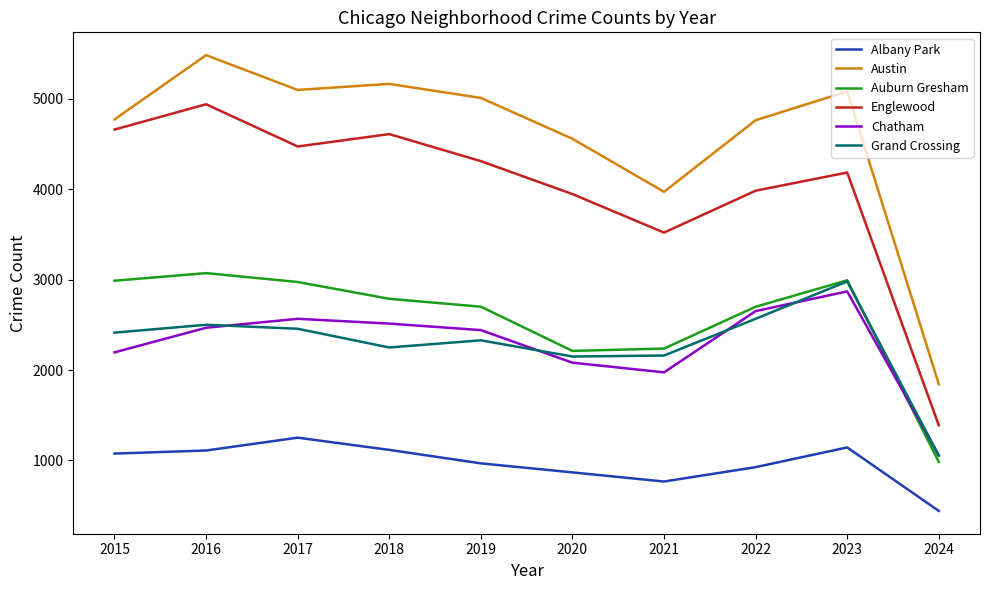

Which series has the largest total across all categories?

Austin